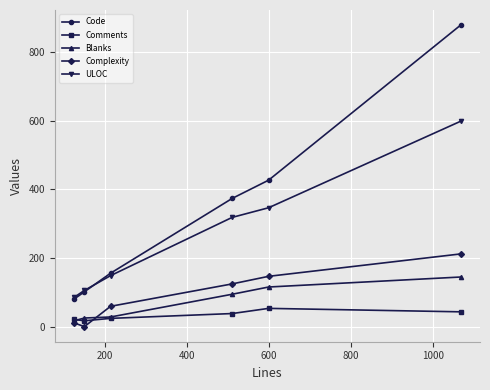

Rank the series by their maximum value, from lowest to highest.

Comments, Blanks, Complexity, ULOC, Code